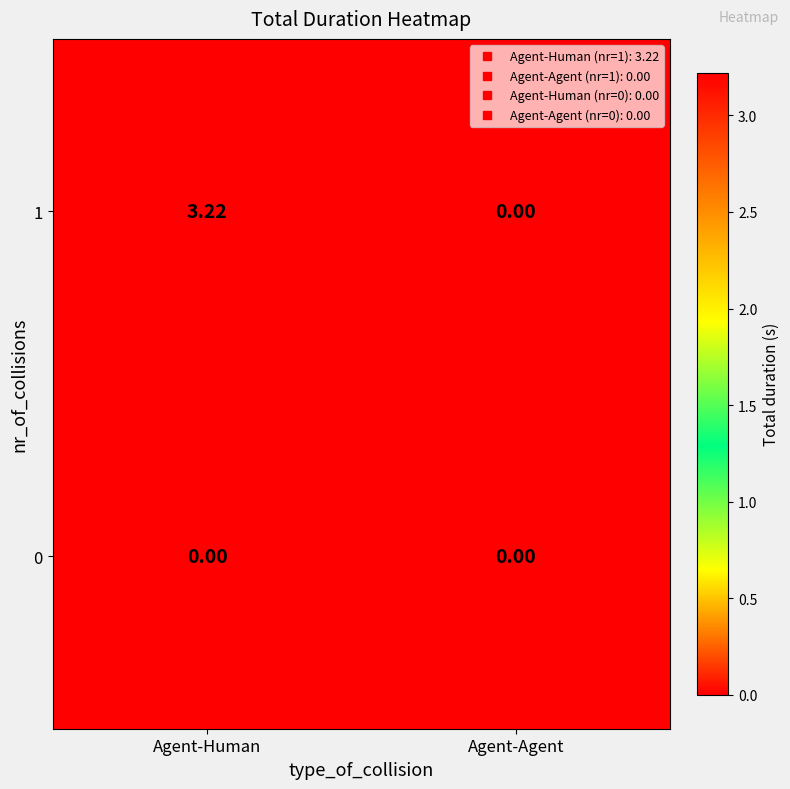

Which category has the lowest value in the 1 series?

Agent-Agent